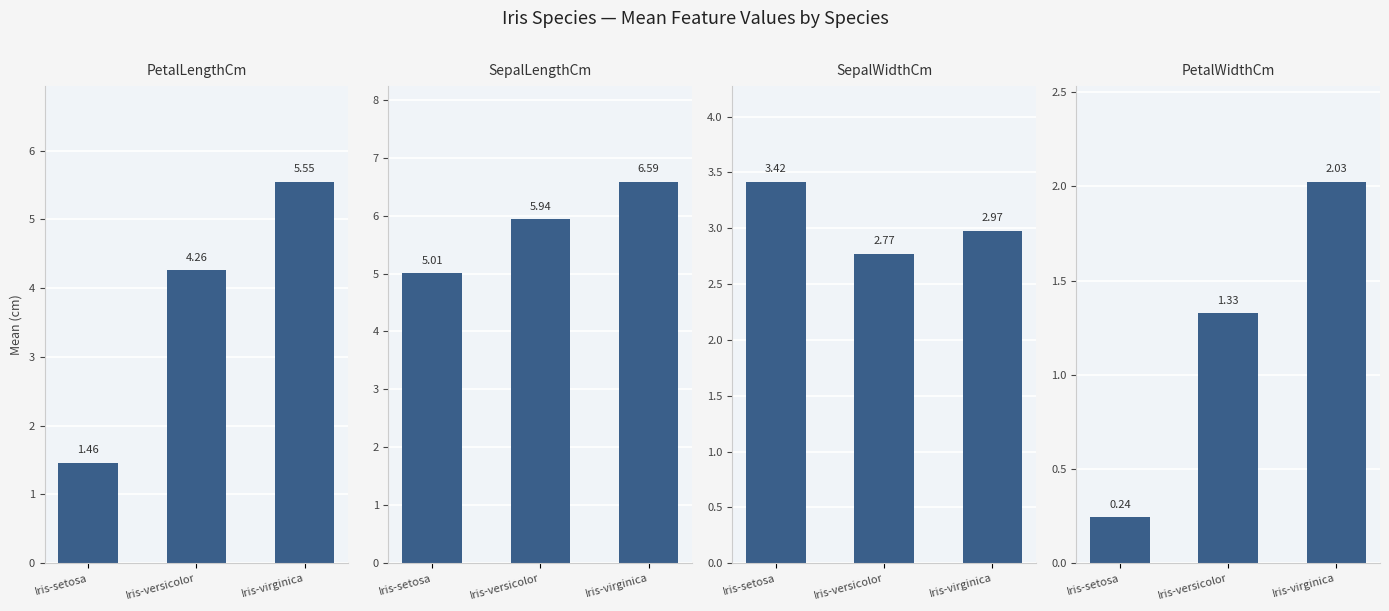

What position from the right is Iris-versicolor?

2